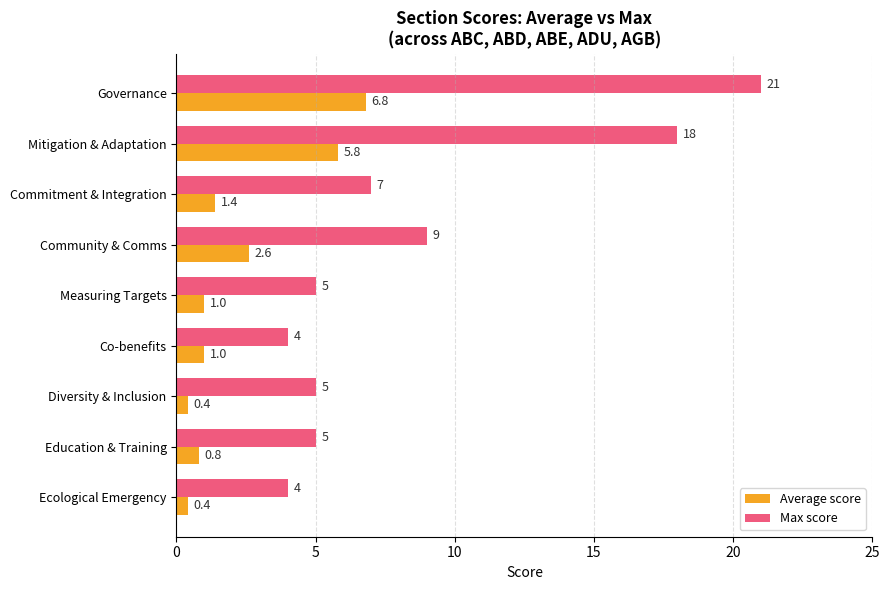

How many series are shown in this chart?

2